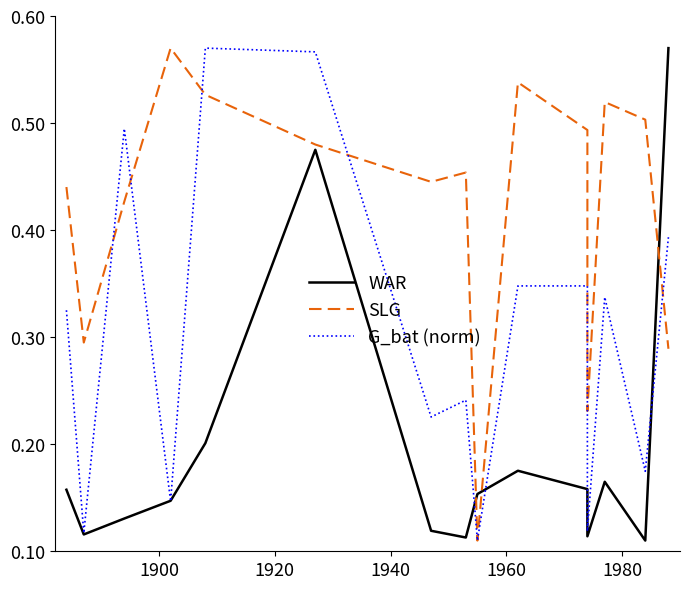

What is the minimum value for G_bat (norm)?

0.1